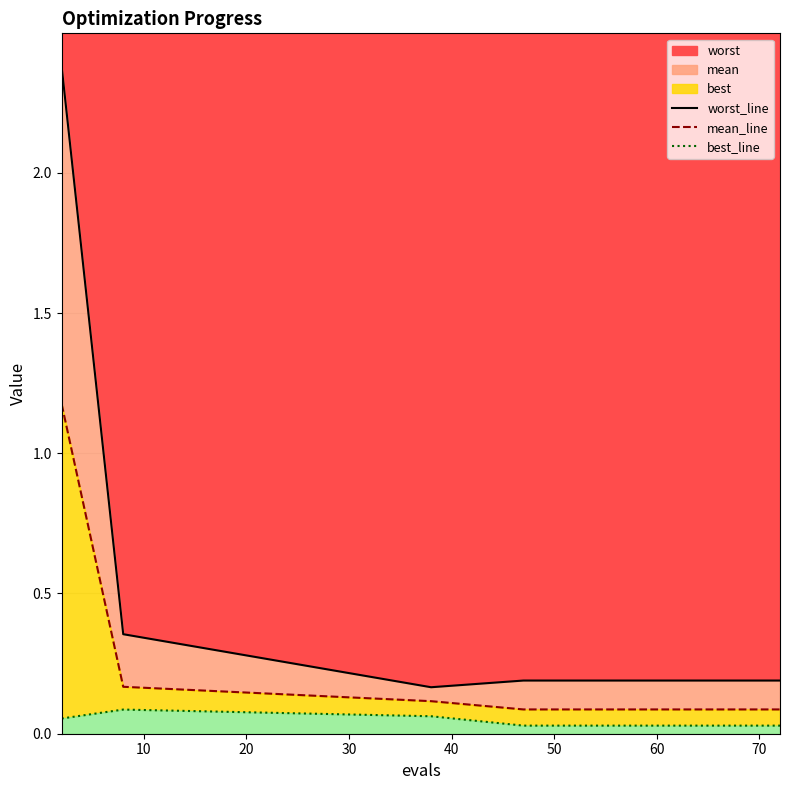

List the series in order of their peak value, highest first.

worst_line, mean_line, best_line